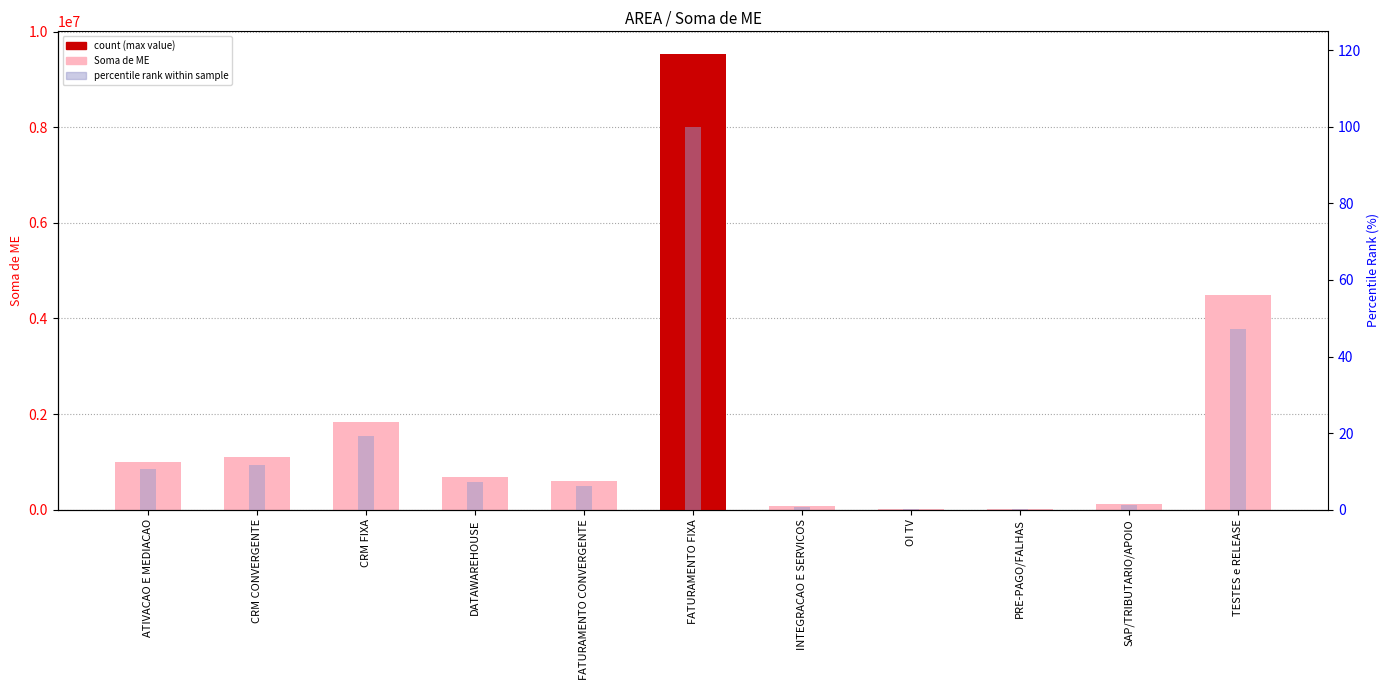

The value of Soma de ME at PRE-PAGO/FALHAS is 2961.6. True or false?

False